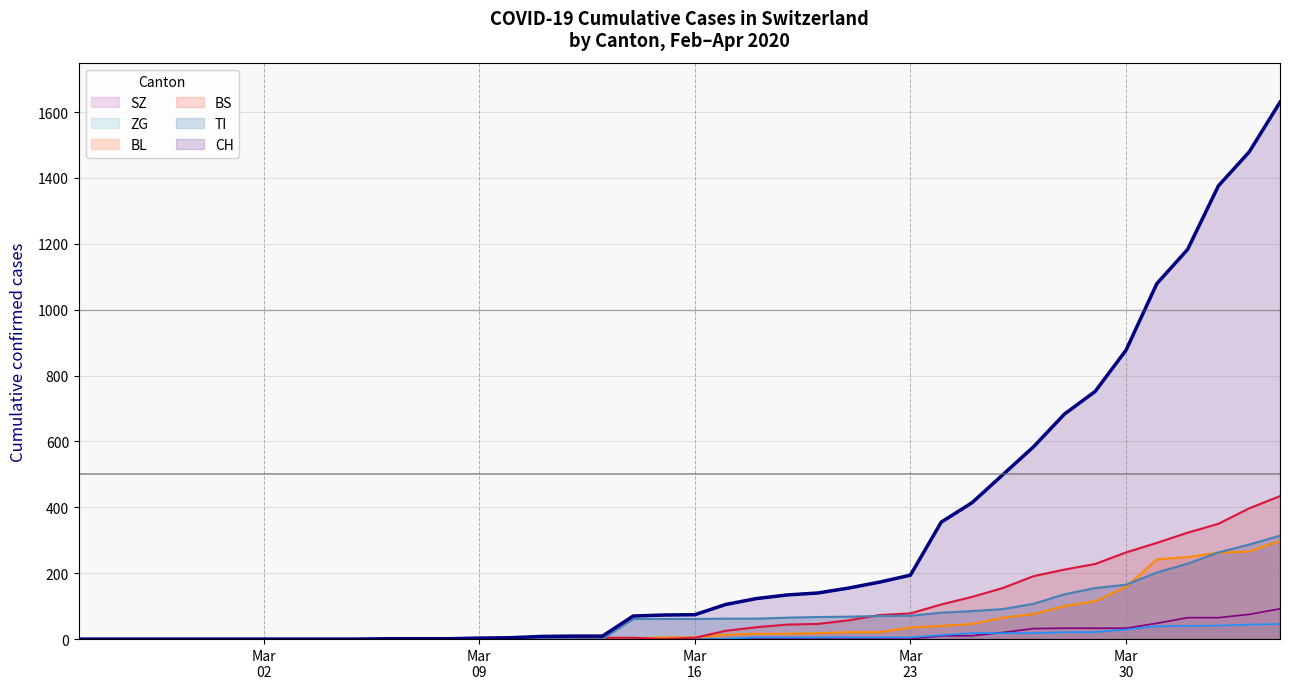

Reading left to right, list all the values displayed in this chart.

SZ trend: 0	0	0	0	0	0	0	0	0	0	0	0	0	0	0	0	0	0	0	0	0	0	0	0	0	0	0	0	10	10	20	32	33	33	33	48	65	65	75	92
ZG trend: 0	0	0	0	0	0	0	0	0	0	0	0	0	0	0	0	0	0	0	0	0	1	5	5	5	5	5	5	12	18	18	18	21	21	29	39	40	41	44	46
BL trend: 0	0	0	0	0	0	0	0	0	0	0	0	0	1	2	2	2	2	2	5	5	13	16	16	18	21	21	35	40	46	65	76	100	115	158	242	249	262	266	298
BS trend: 0	0	0	0	0	0	0	0	0	0	0	0	0	0	0	4	4	4	4	0	4	25	36	44	46	57	73	78	105	128	155	191	211	228	263	292	323	350	397	434
TI trend: 0	0	0	0	0	0	0	0	0	0	0	0	0	0	0	0	0	0	61	61	61	62	62	65	67	68	70	71	80	85	91	107	136	155	165	202	229	263	287	314
CH trend: 0	0	0	0	0	0	0	0	0	0	1	1	1	3	4	8	9	9	70	73	74	105	123	134	140	155	173	194	355	414	499	584	683	752	877	1079	1183	1376	1479	1630